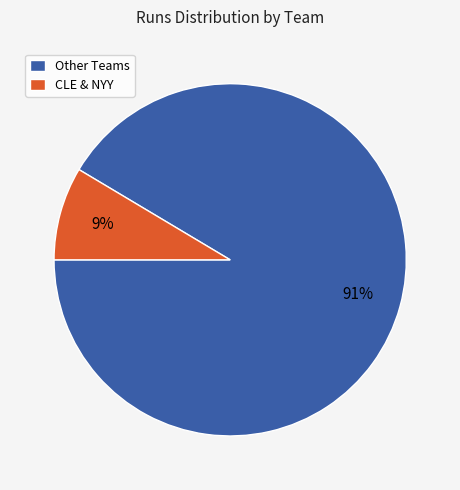

Combined, do Other Teams and CLE & NYY account for over 50%?

Yes